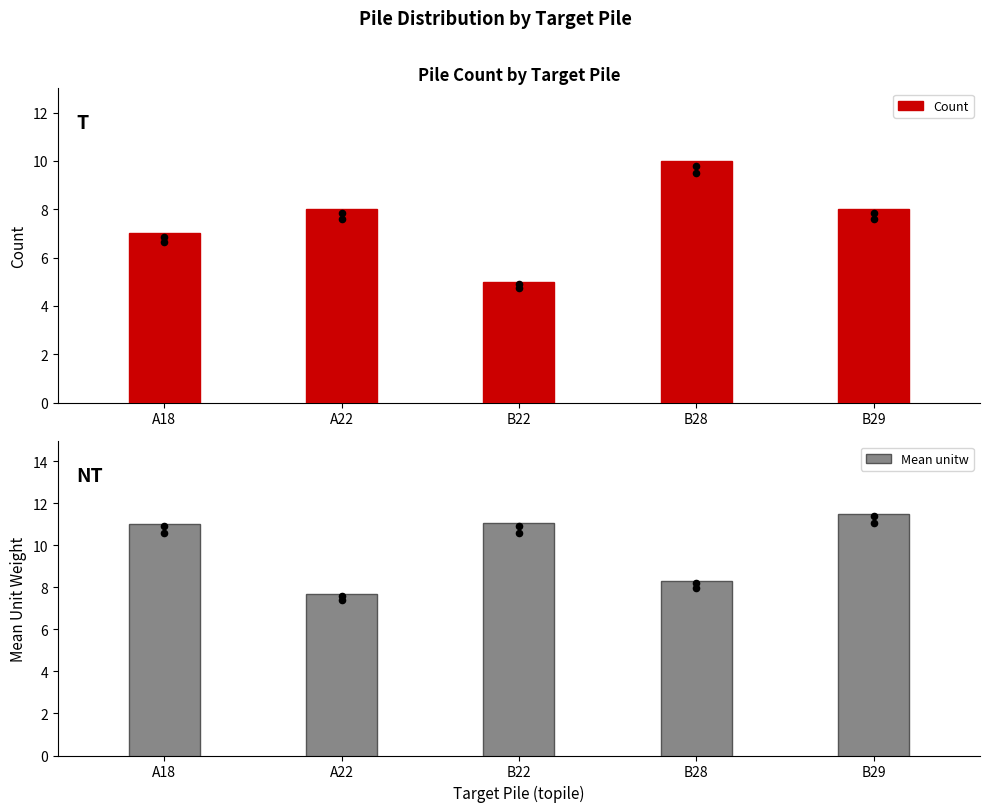

Which series has the largest Y range (max minus min)?

Count